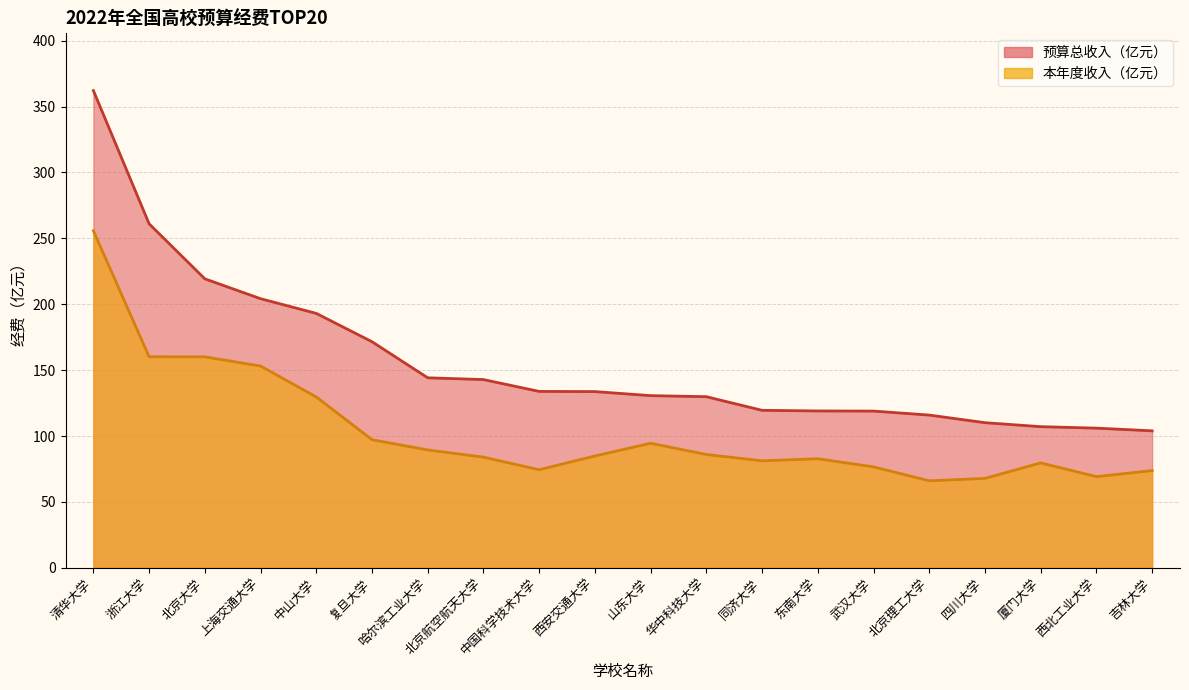

List the labels in order of 本年度收入（亿元） value, smallest first.

北京理工大学, 四川大学, 西北工业大学, 吉林大学, 中国科学技术大学, 武汉大学, 厦门大学, 同济大学, 东南大学, 北京航空航天大学, 西安交通大学, 华中科技大学, 哈尔滨工业大学, 山东大学, 复旦大学, 中山大学, 上海交通大学, 北京大学, 浙江大学, 清华大学